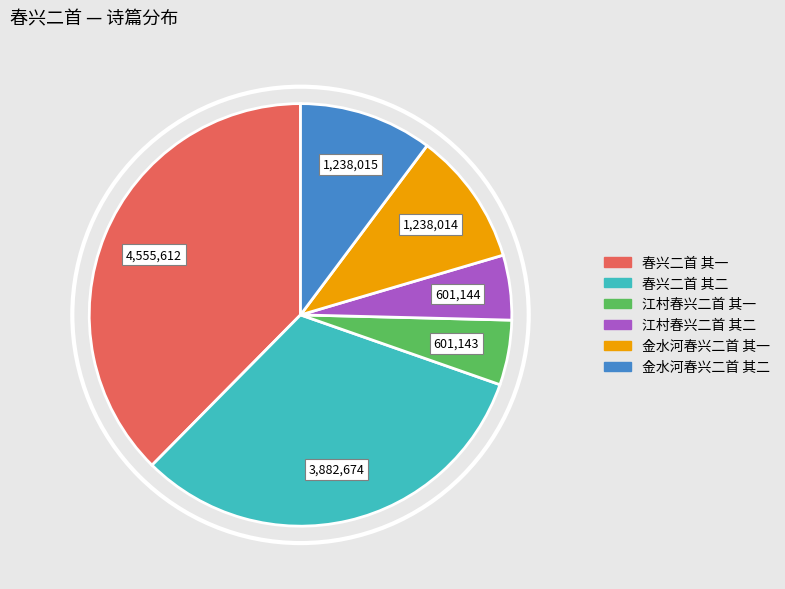

Is there any slice that represents more than half of the pie?

No